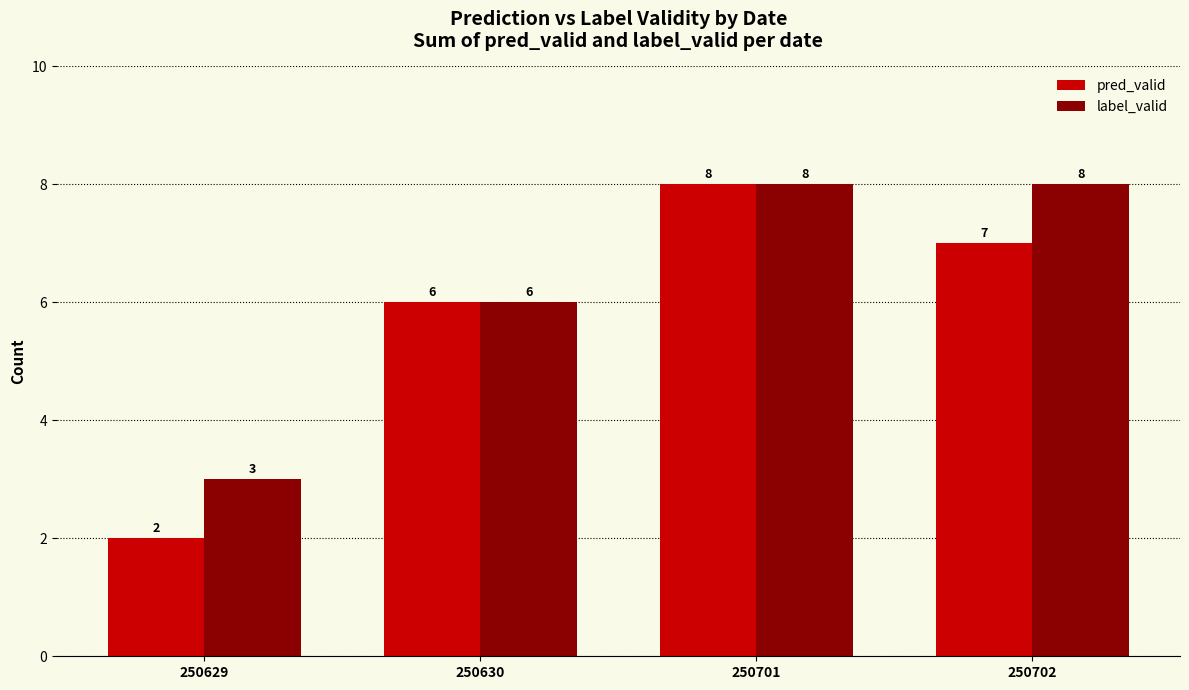

Is the value of pred_valid at 250629 greater than the value of label_valid at 250702?

No